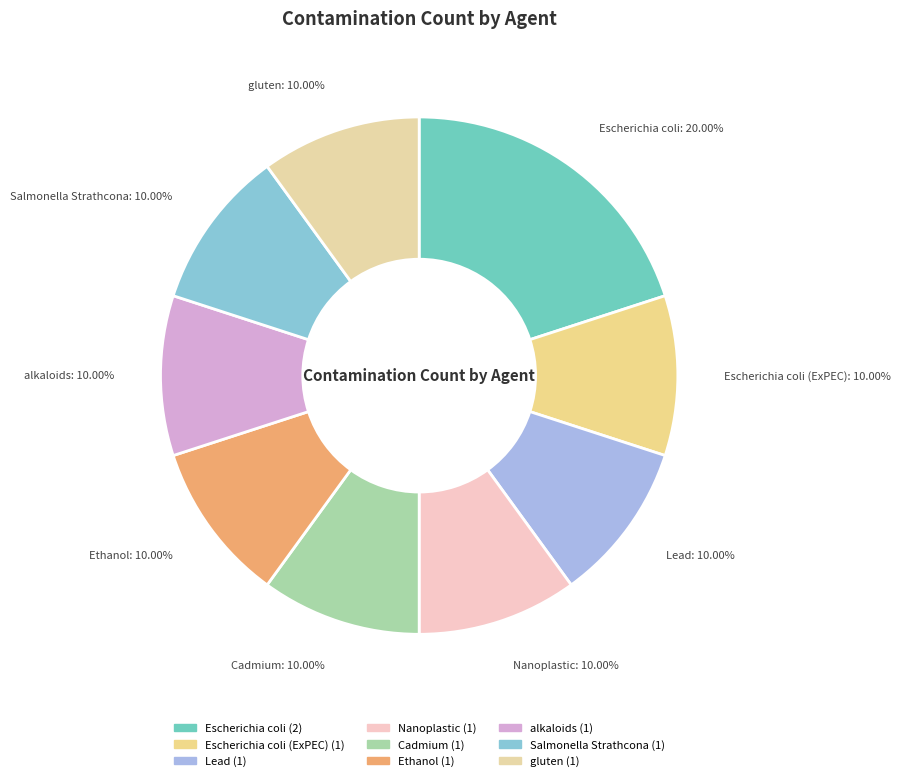

Count the number of slices in the pie.

9